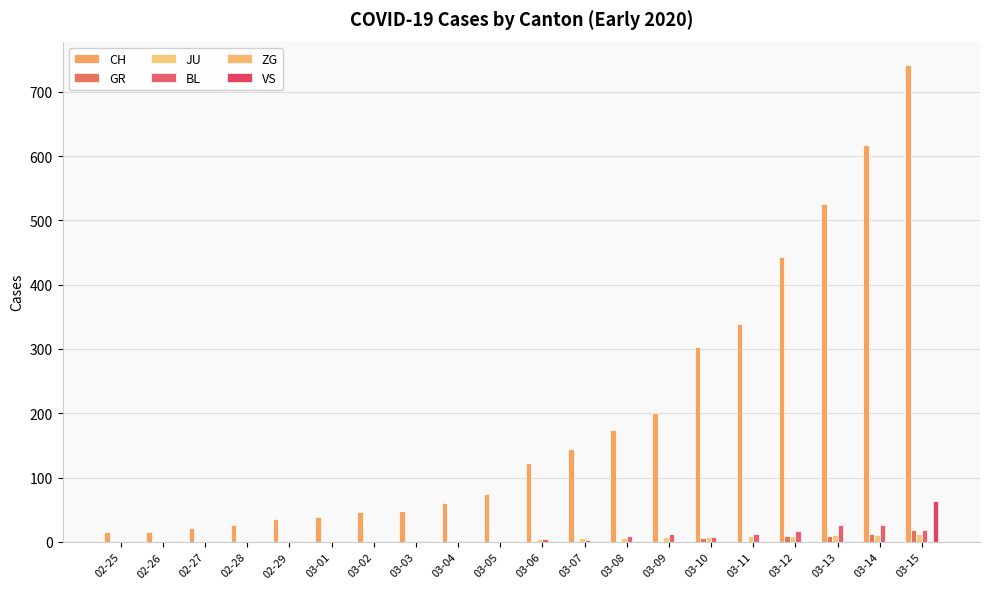

How many categories are shown in the chart?

20